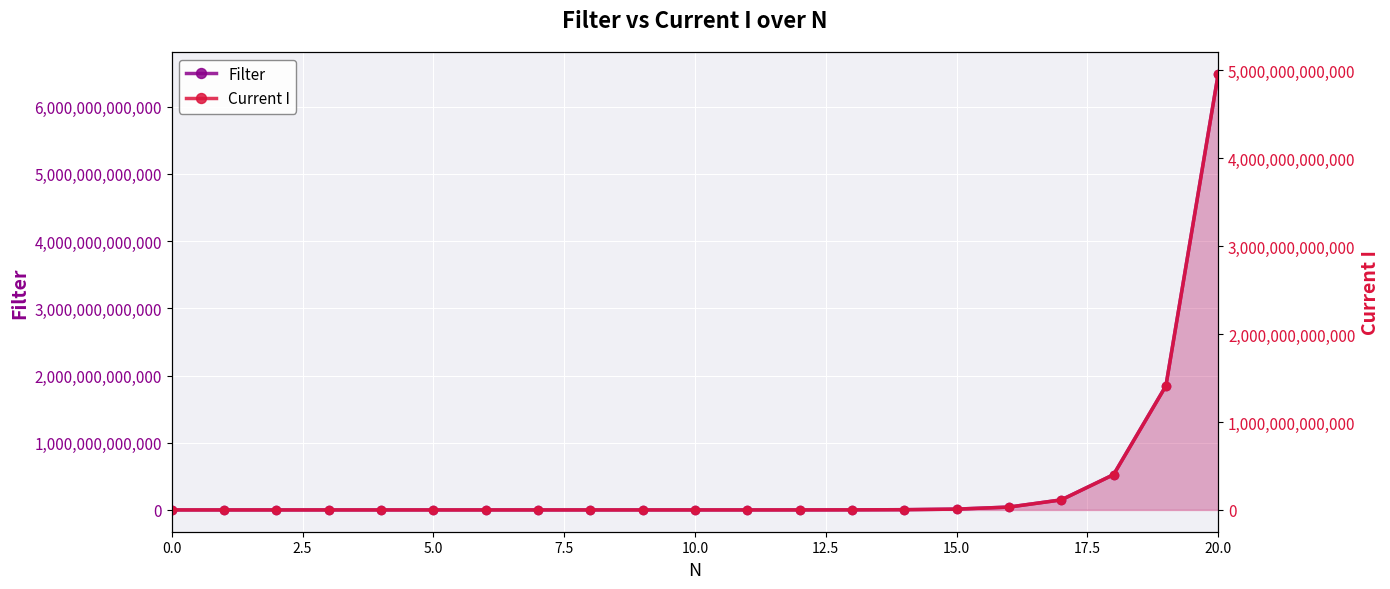

True or false: Filter has more than 2 interior local peaks.

False